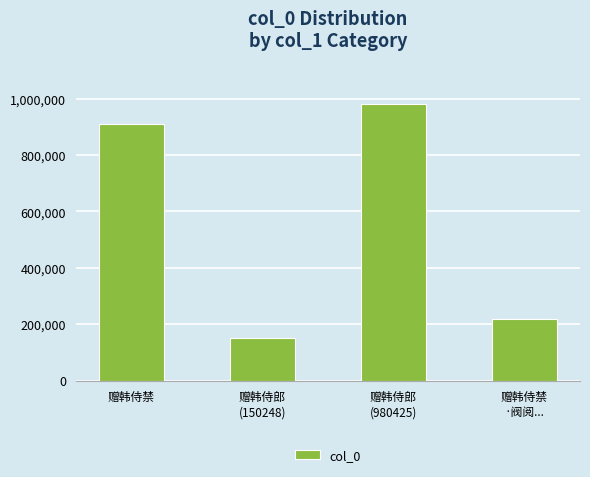

Reading left to right, extract all data points from this chart.

赠韩侍禁=911010	赠韩侍郎
(150248)=150248	赠韩侍郎
(980425)=980425	赠韩侍禁
·阀阅...=216829